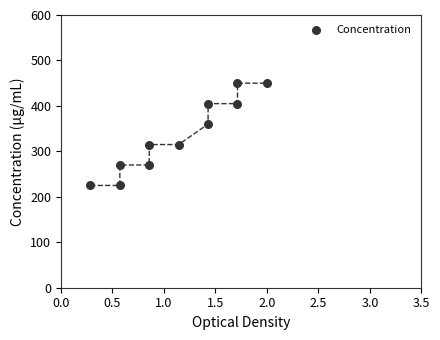

What is the range of Y values (max minus min)?

225